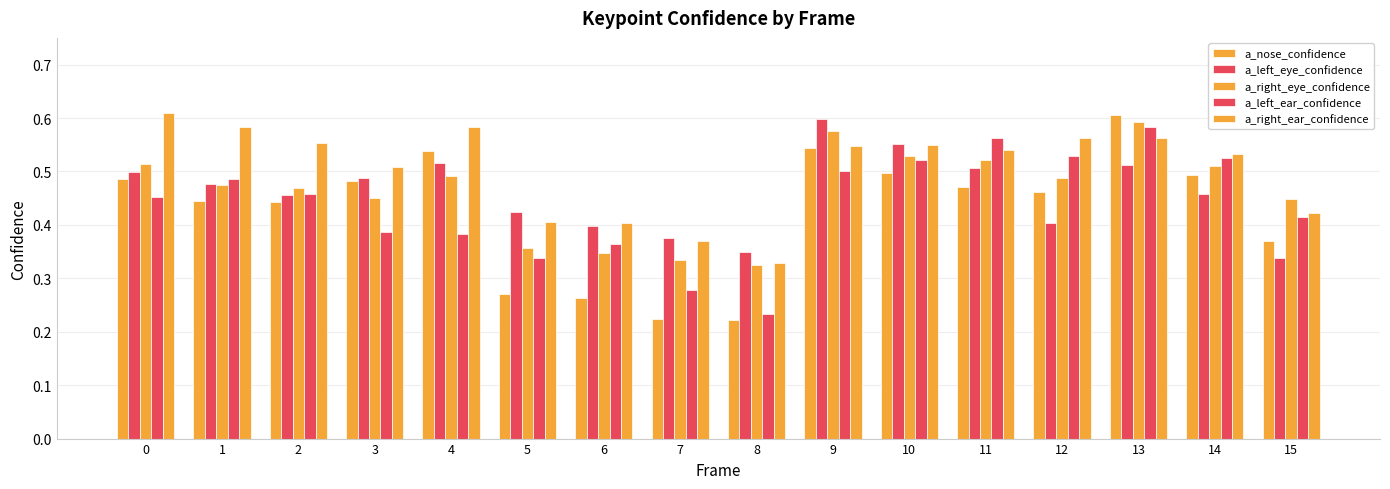

Are the bars horizontal?

No